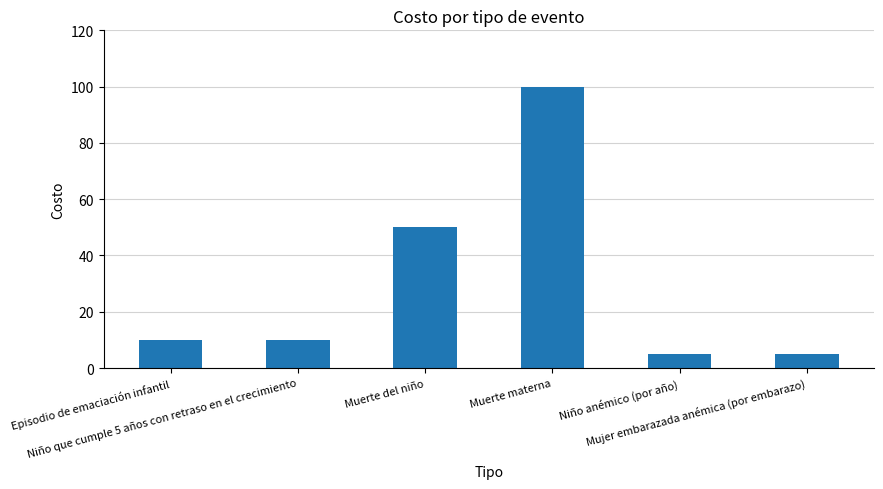

What is the sum of the values at Mujer embarazada anémica (por embarazo) and Muerte materna?

105